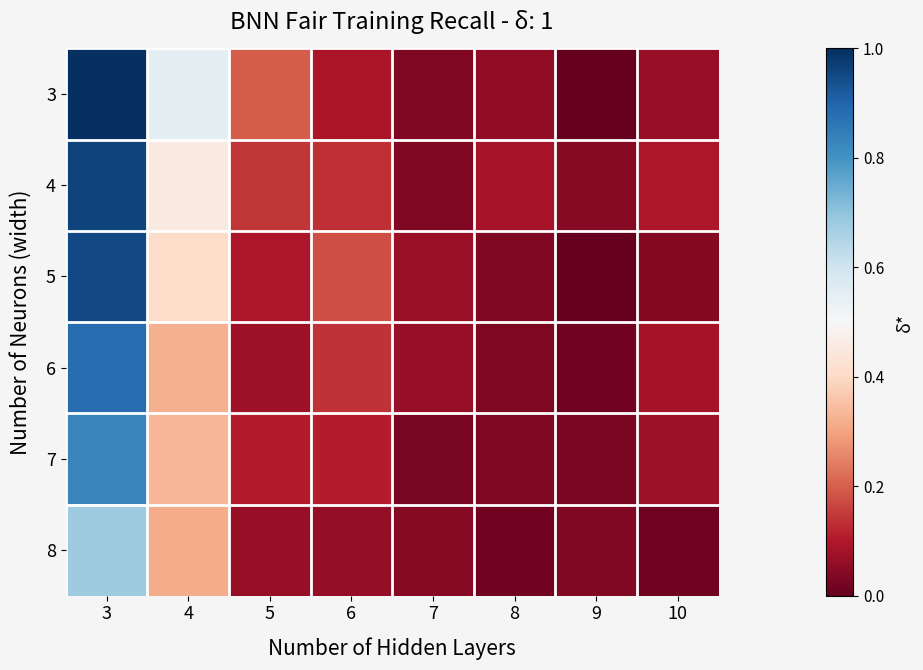

Reading left to right, extract all data points from this chart.

3: 3=1.0	4=0.5	5=0.2	6=0.1	7=0.0	8=0.1	9=0.0	10=0.1
4: 3=1.0	4=0.5	5=0.1	6=0.1	7=0.0	8=0.1	9=0.0	10=0.1
5: 3=1.0	4=0.4	5=0.1	6=0.2	7=0.1	8=0.0	9=0.0	10=0.0
6: 3=0.9	4=0.3	5=0.1	6=0.1	7=0.1	8=0.0	9=0.0	10=0.1
7: 3=0.8	4=0.3	5=0.1	6=0.1	7=0.0	8=0.0	9=0.0	10=0.1
8: 3=0.7	4=0.3	5=0.1	6=0.1	7=0.0	8=0.0	9=0.0	10=0.0